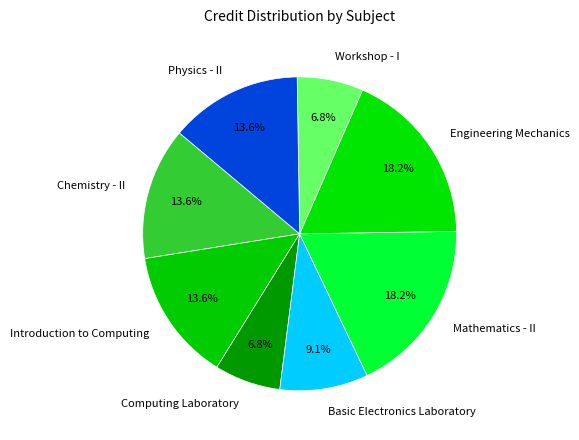

To the nearest percent, what portion does Engineering Mechanics represent?

18%